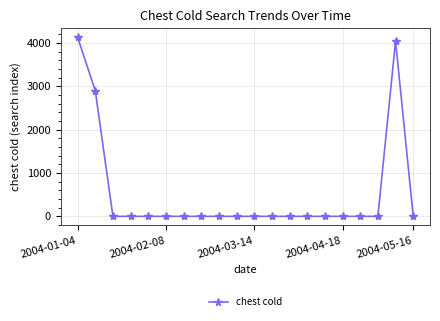

How many lines are shown in the chart?

1